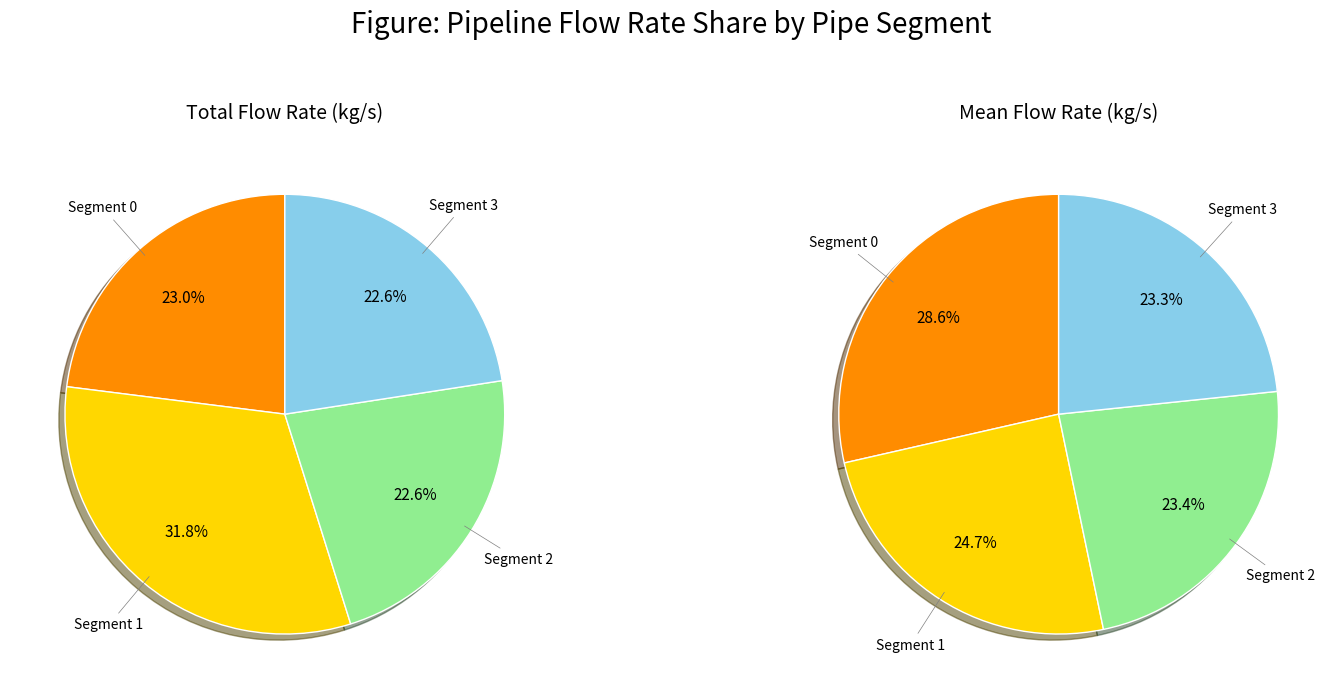

Is there a majority slice in this chart?

No